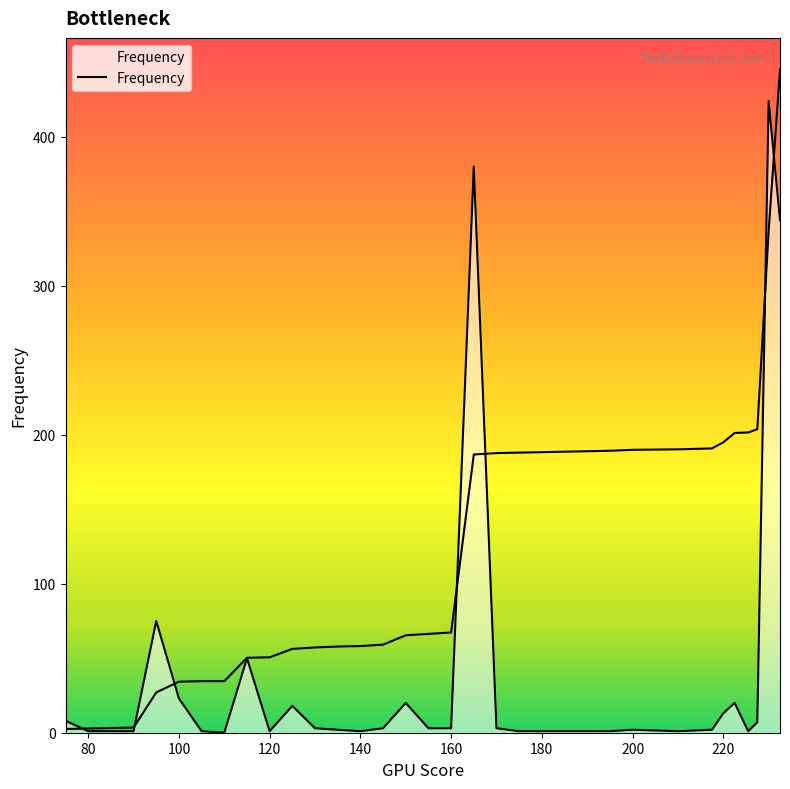

What is the difference between the second highest and minimum values?

380